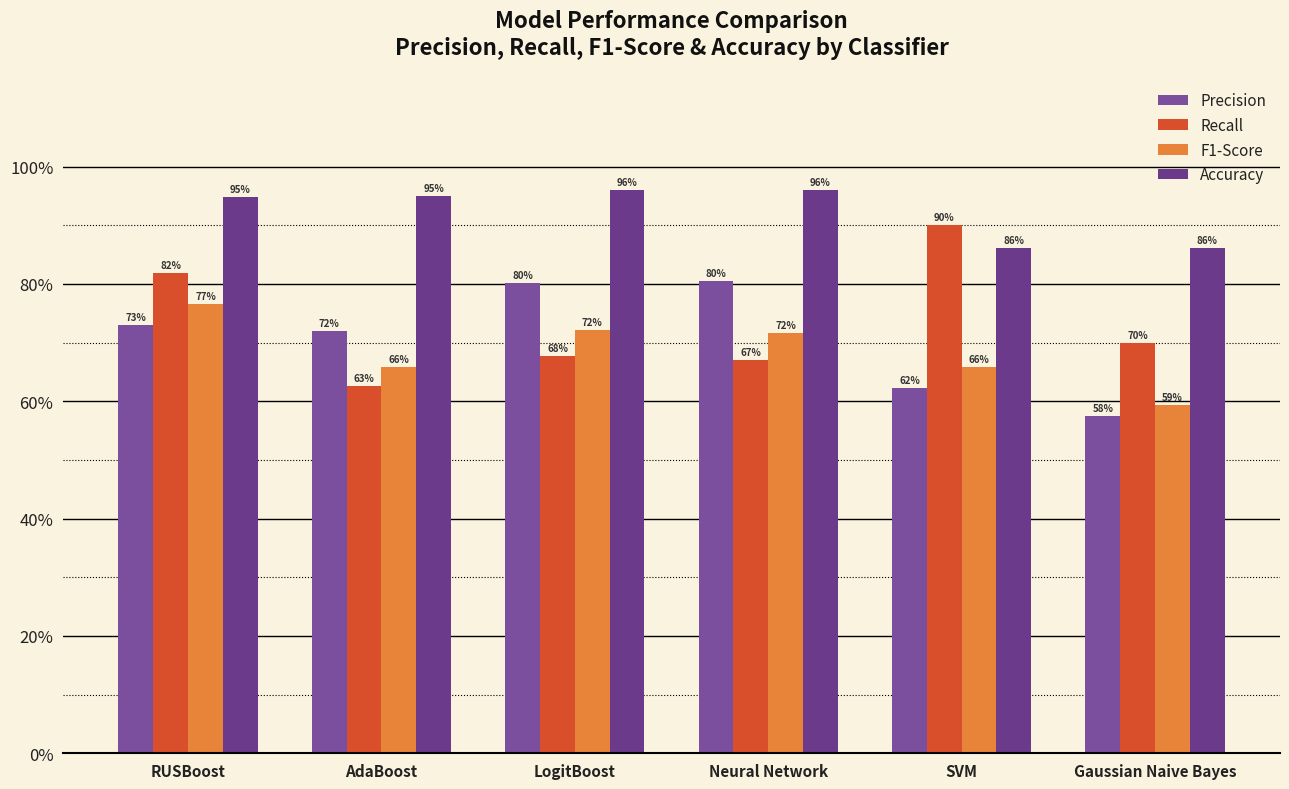

Are the bars horizontal?

No